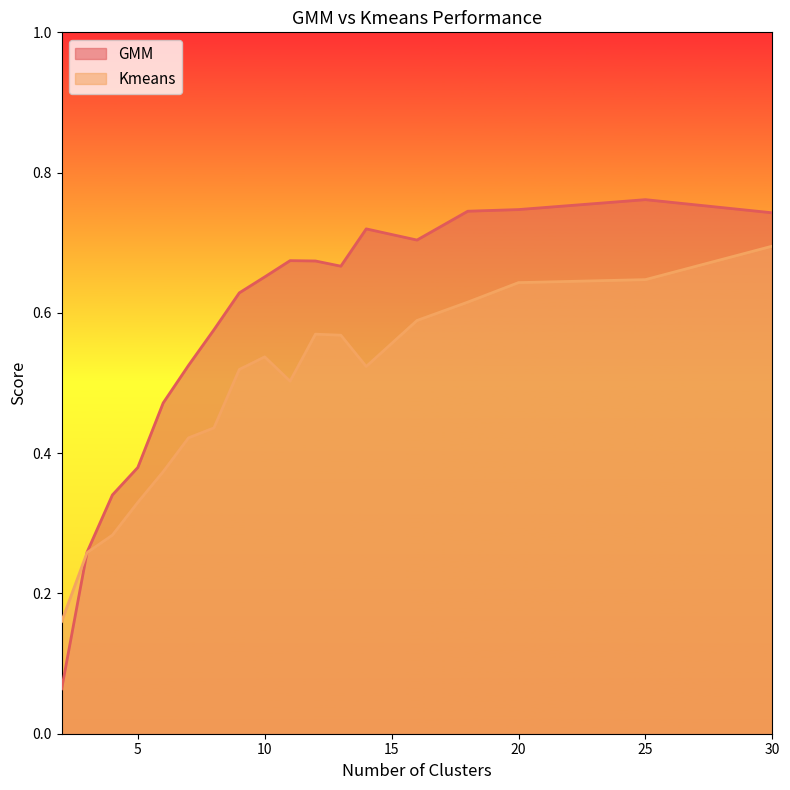

At how many categories does at least one series exceed 0?

18